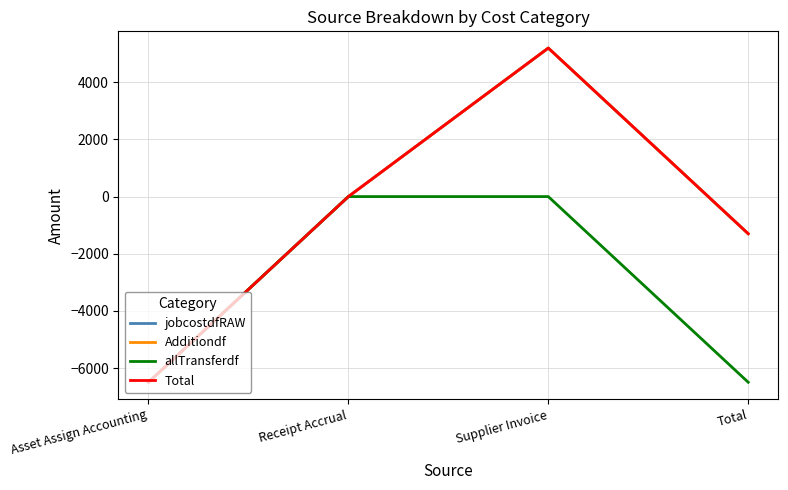

At which category is the sum across all series the highest?

Supplier Invoice